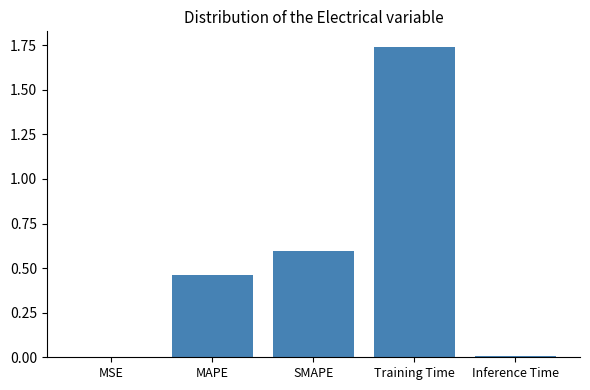

Which has a higher value, MAPE or Training Time?

Training Time